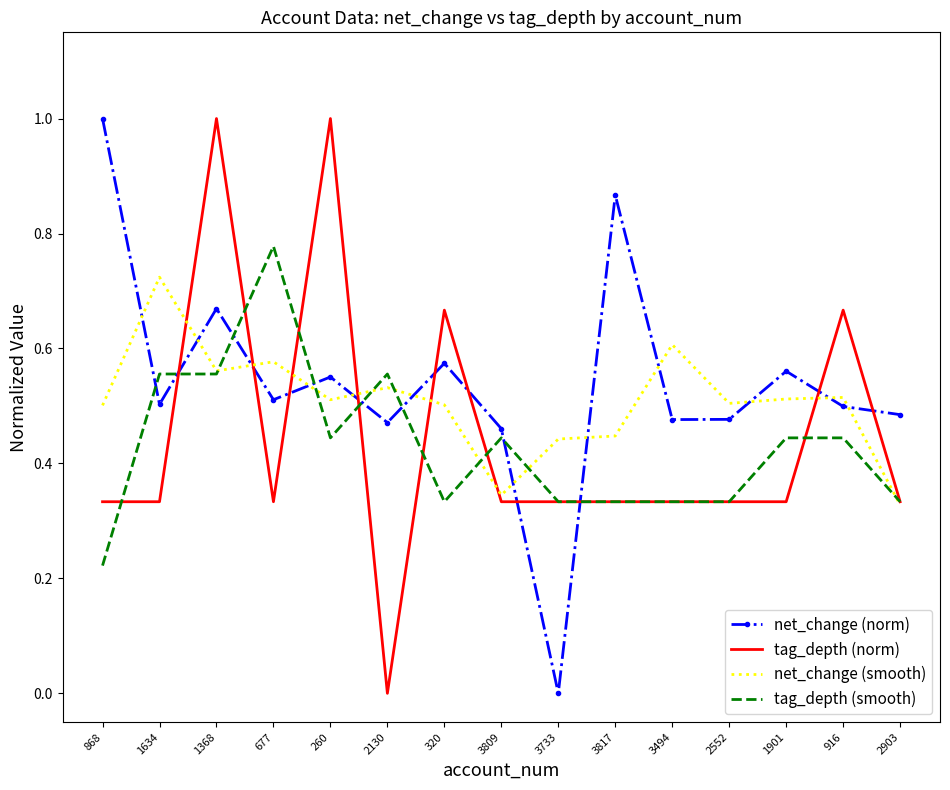

At which category is the sum across all series the highest?

1368